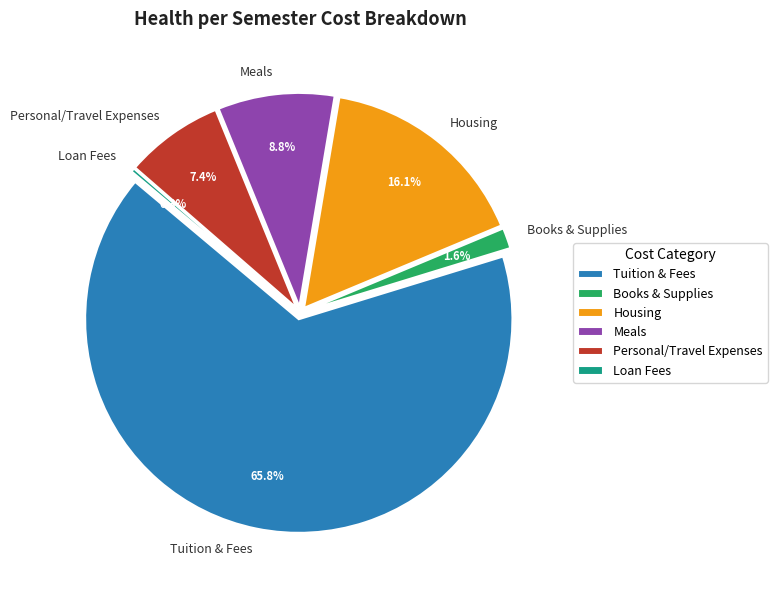

What is the total percentage of Housing and Loan Fees?

16.3%